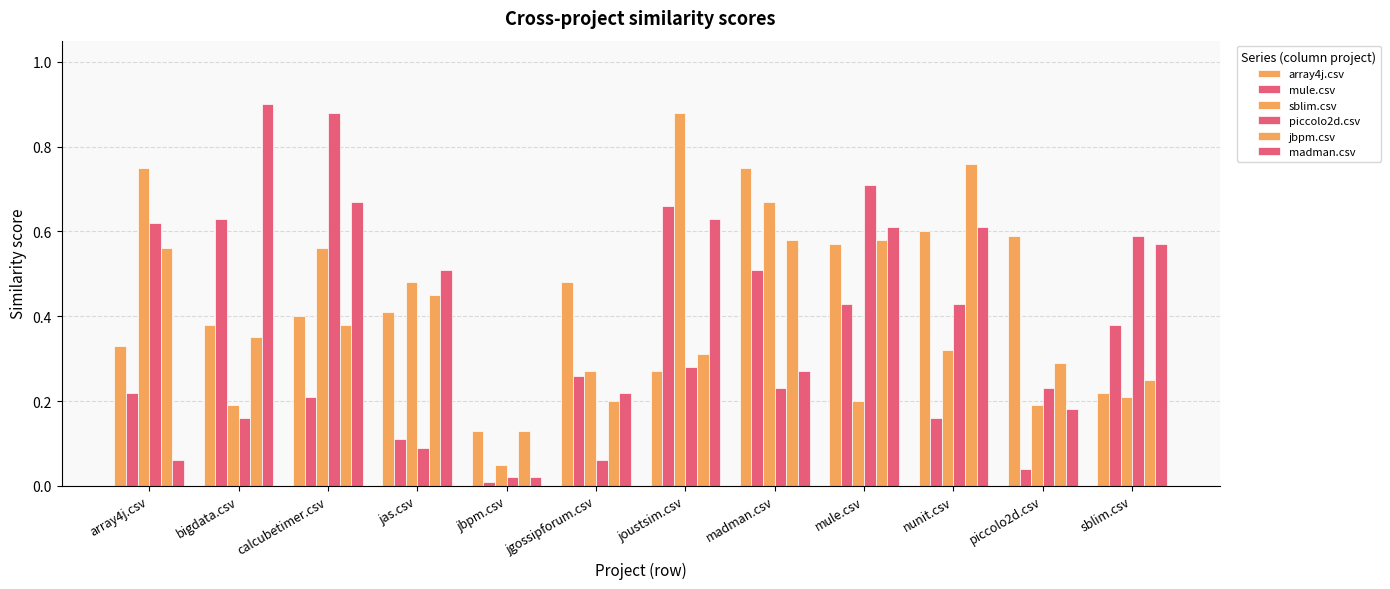

How many categories are shown in the chart?

12